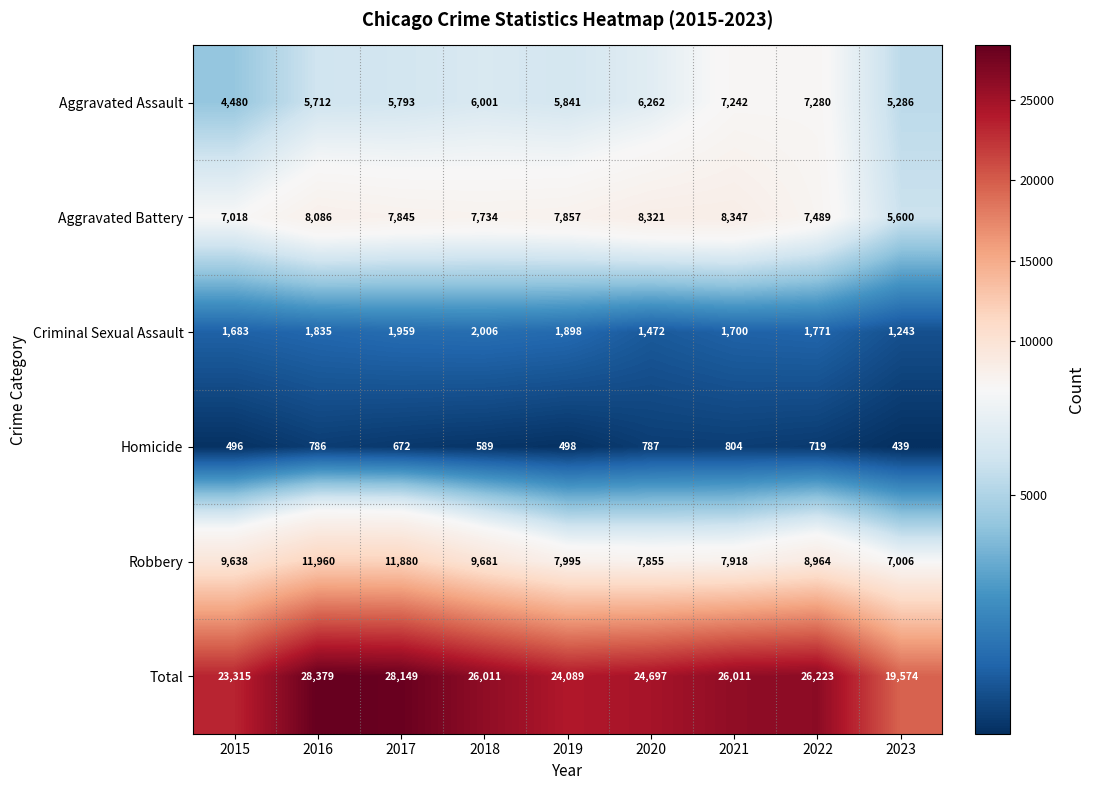

At which label is Criminal Sexual Assault closest to 1624?

2015